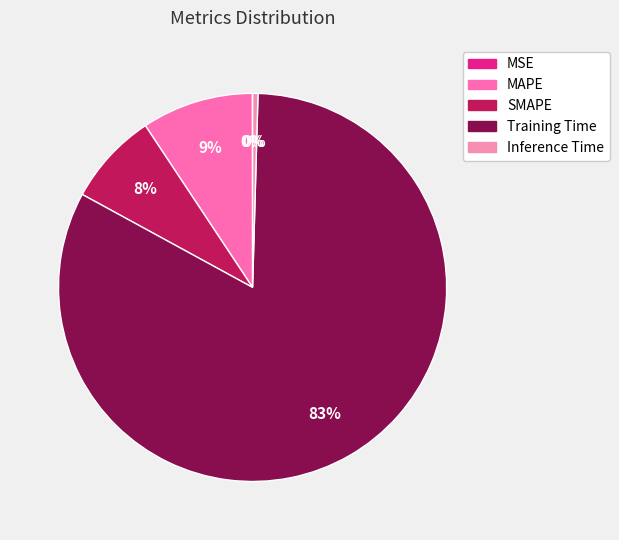

To the nearest percent, what is the average slice percentage?

20%